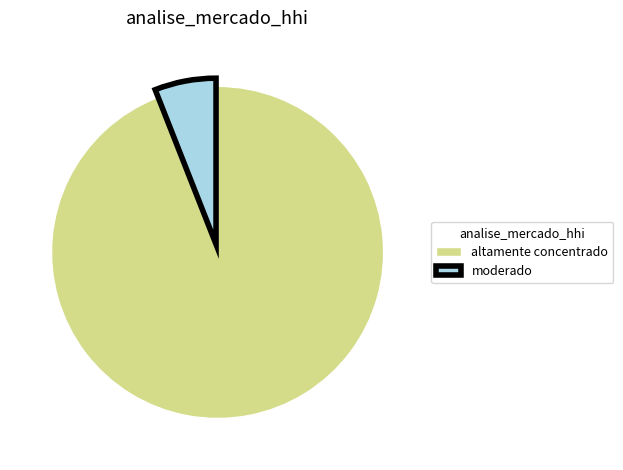

Which category accounts for the majority?

altamente concentrado